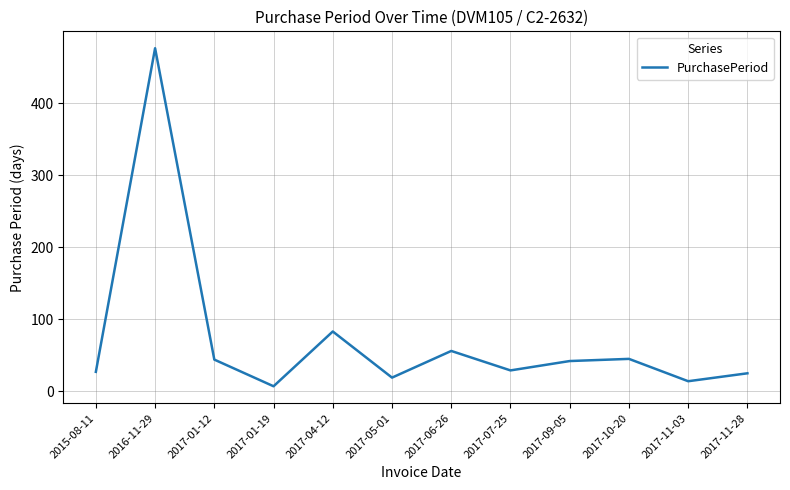

Which label corresponds to the smallest value in the chart?

2017-01-19